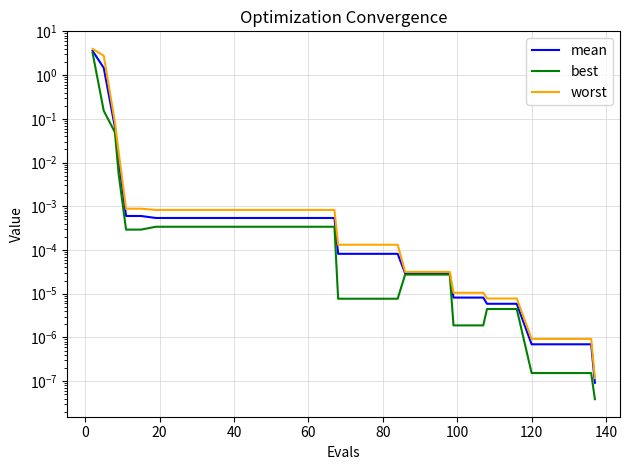

How many categories are shown in the chart?

40